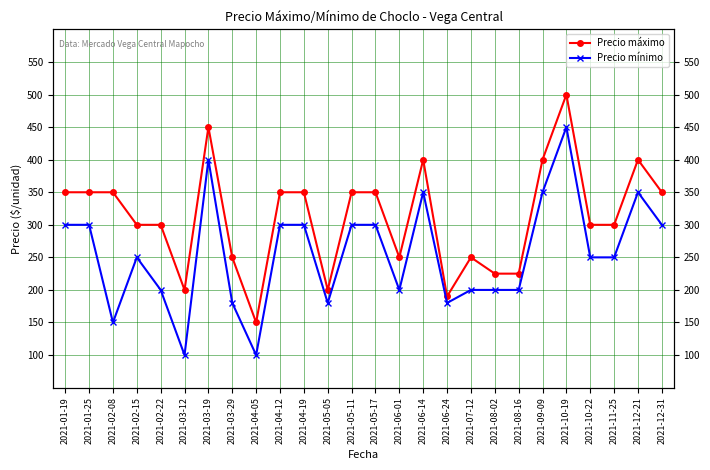

Is this an area chart (filled region under the line)?

No